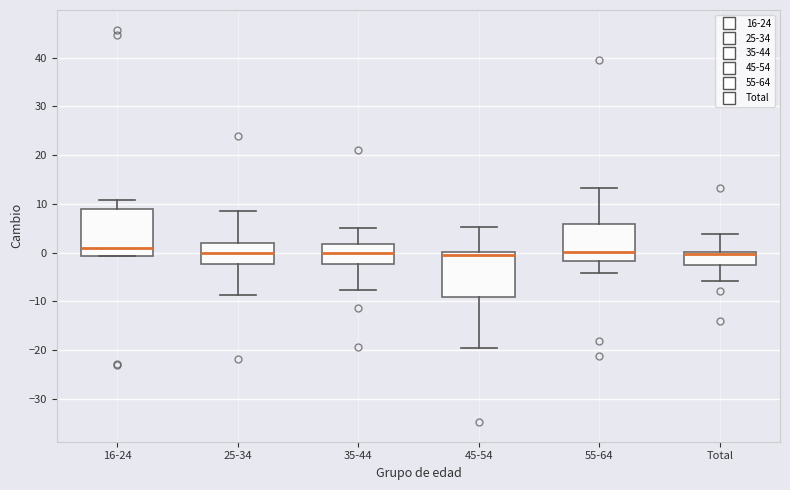

Where is the upper edge of the box for Total on the y-axis? The values are not printed on the chart, so give them approximately, as read against the axis.

0